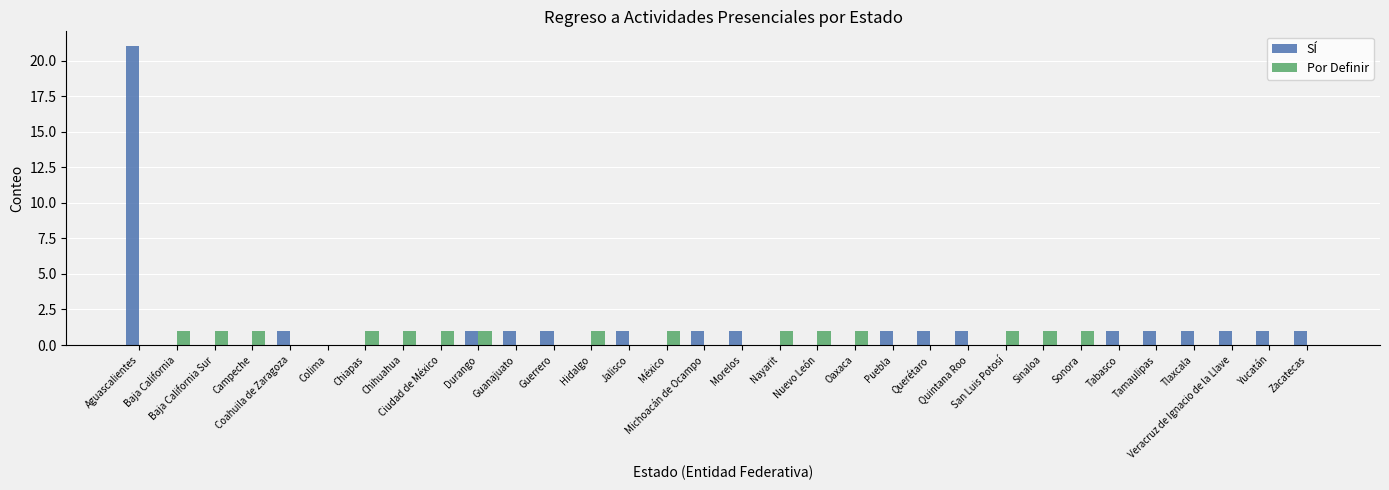

What is the greatest value displayed?

21